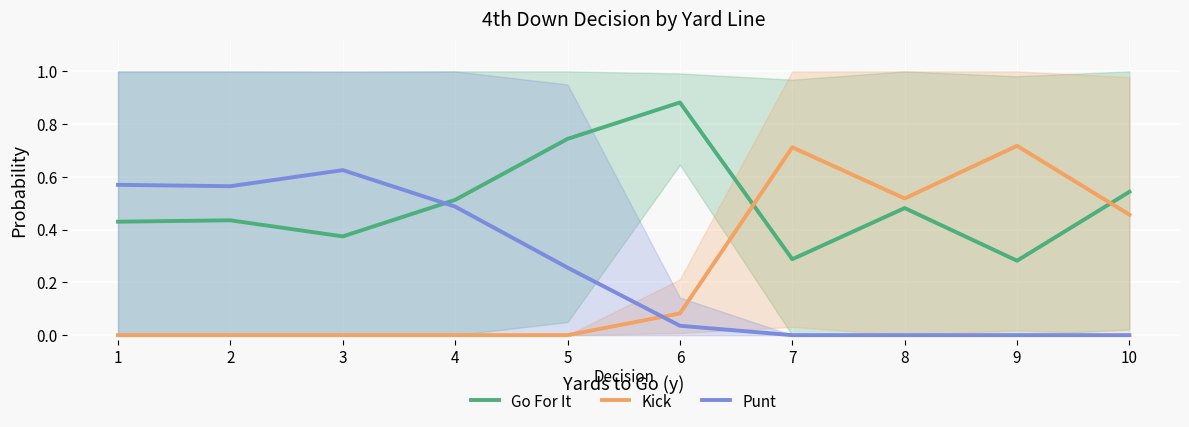

How many values in Kick are above zero?

5